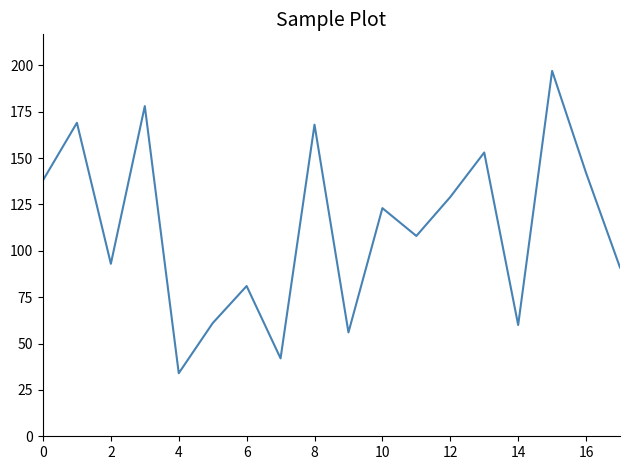

What is the minimum value shown in the chart?

34